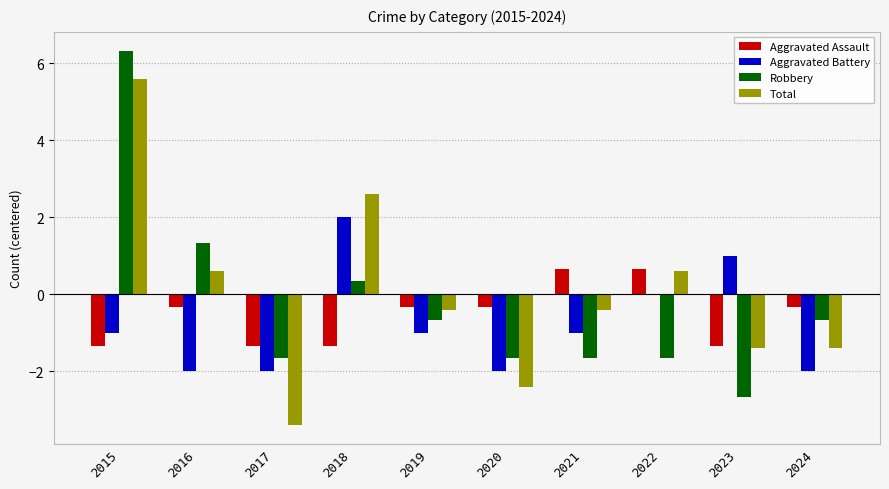

What is the highest value of the Total series?

5.6